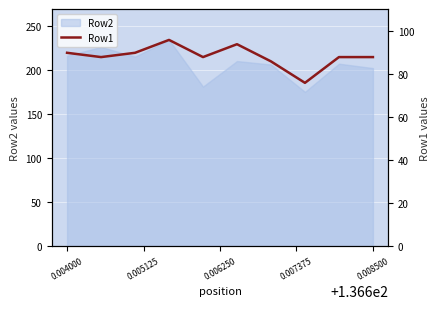

What is the maximum value for Row2?

234